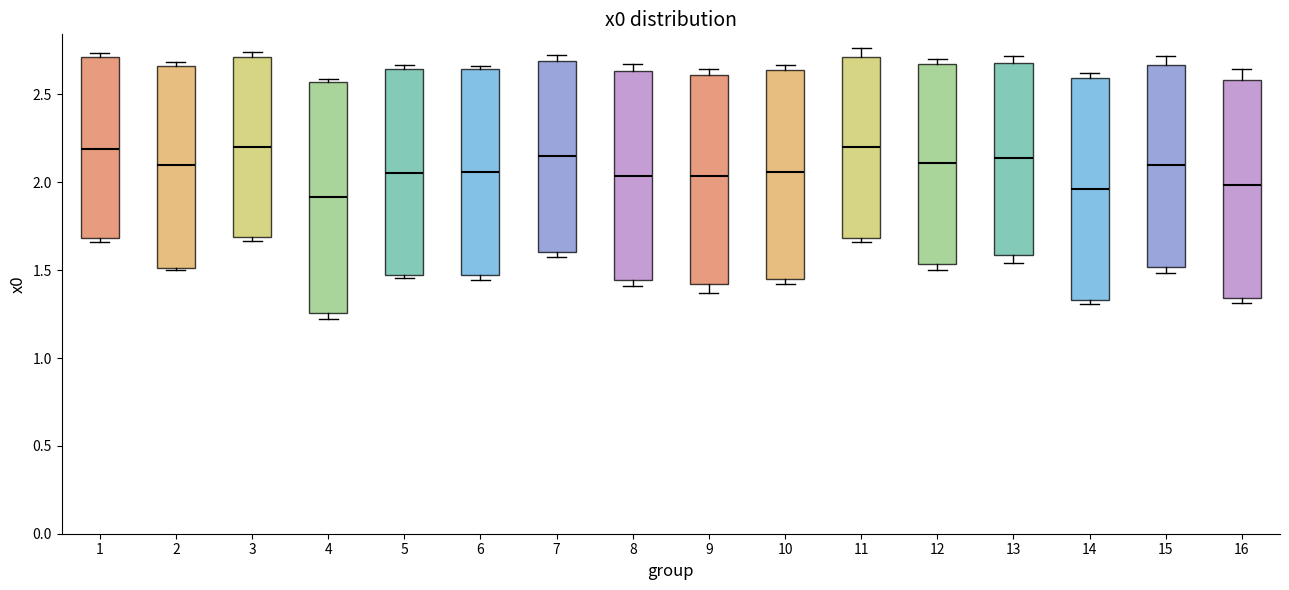

Where is the lower edge of the box at x = 9 on the y-axis? The values are not printed on the chart, so give them approximately, as read against the axis.

1.40